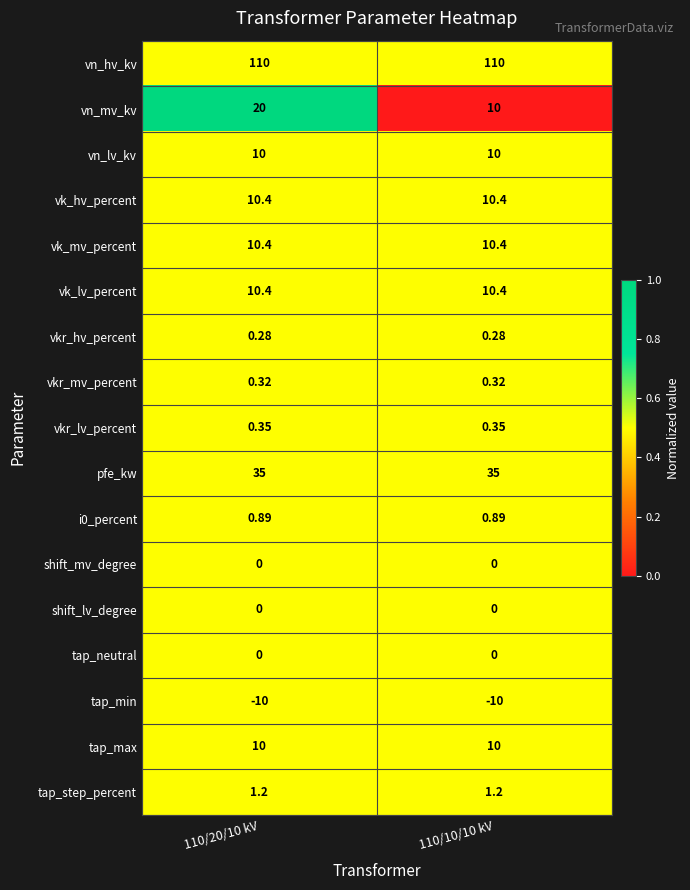

Which series changed the most between 110/20/10 kV and 110/10/10 kV?

vn_mv_kv